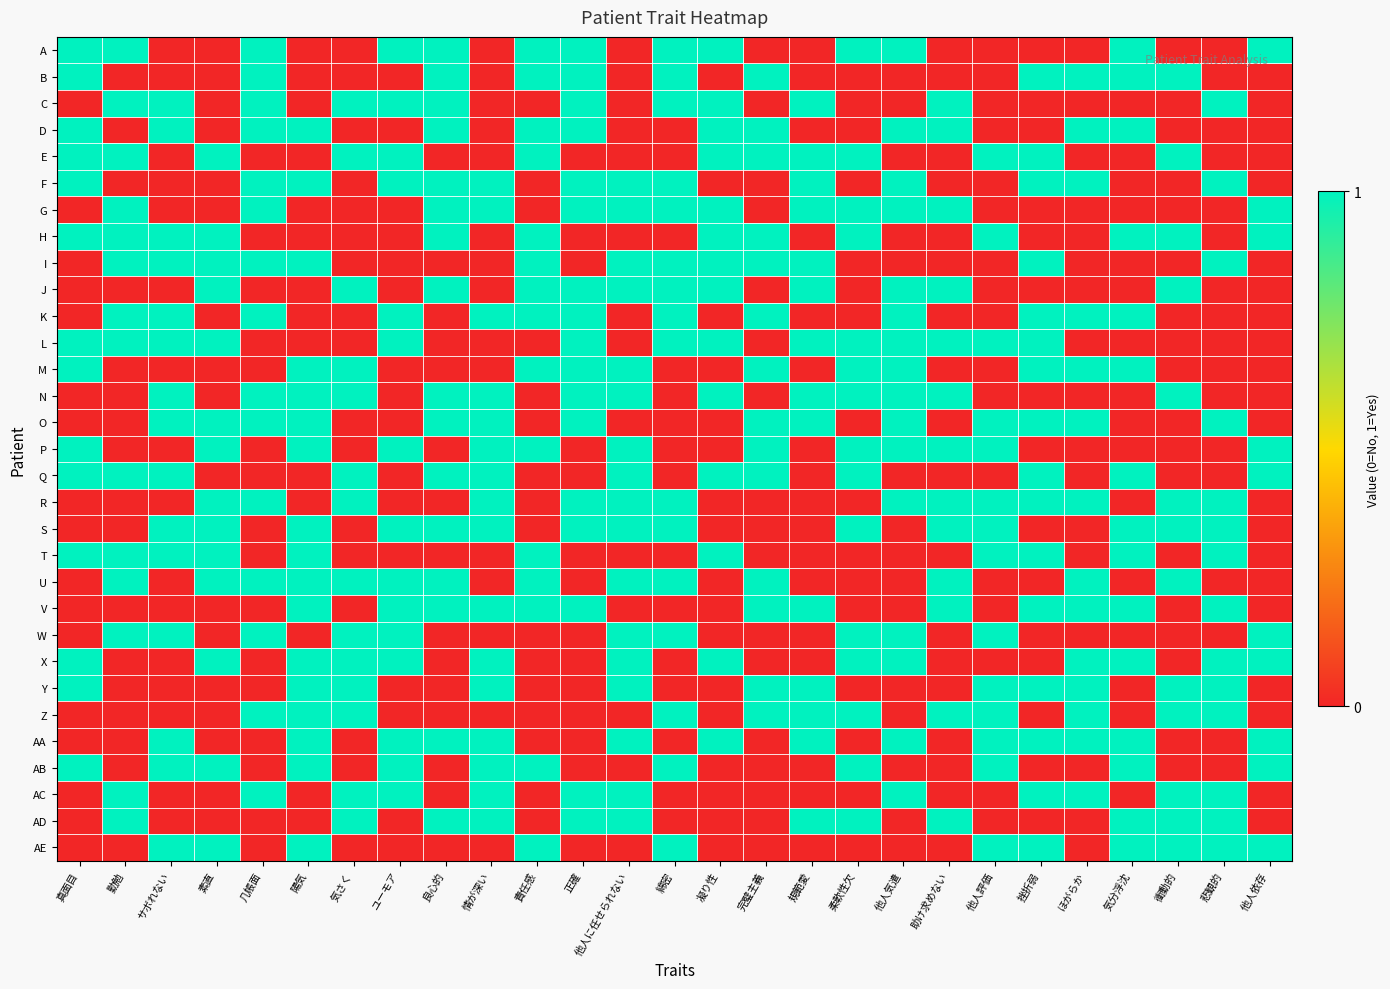

What is the total value across all series at 他人気遣?

16